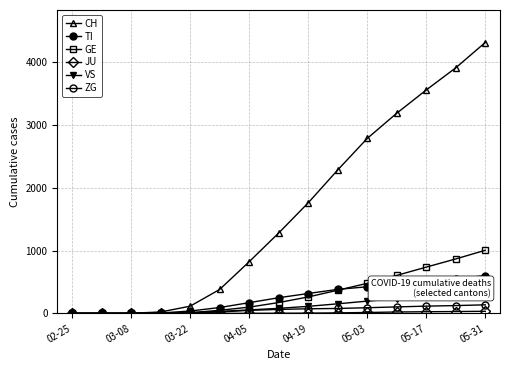

Is it true that CH equals 821 at 04-05?

True